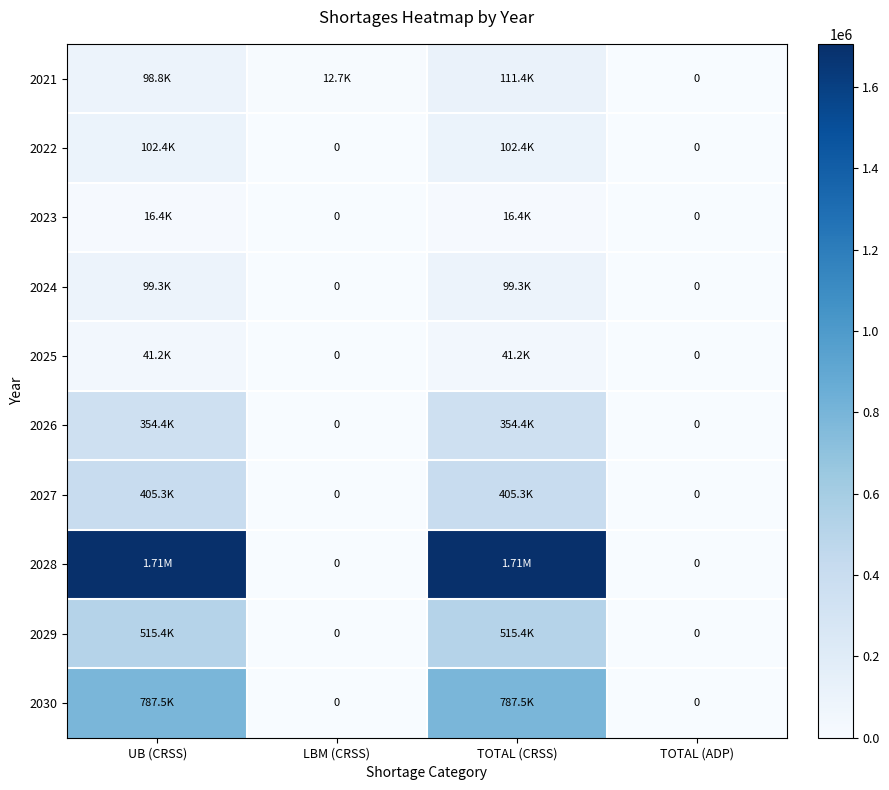

What is the difference between the maximum and minimum values in the 2025 series?

41229.9